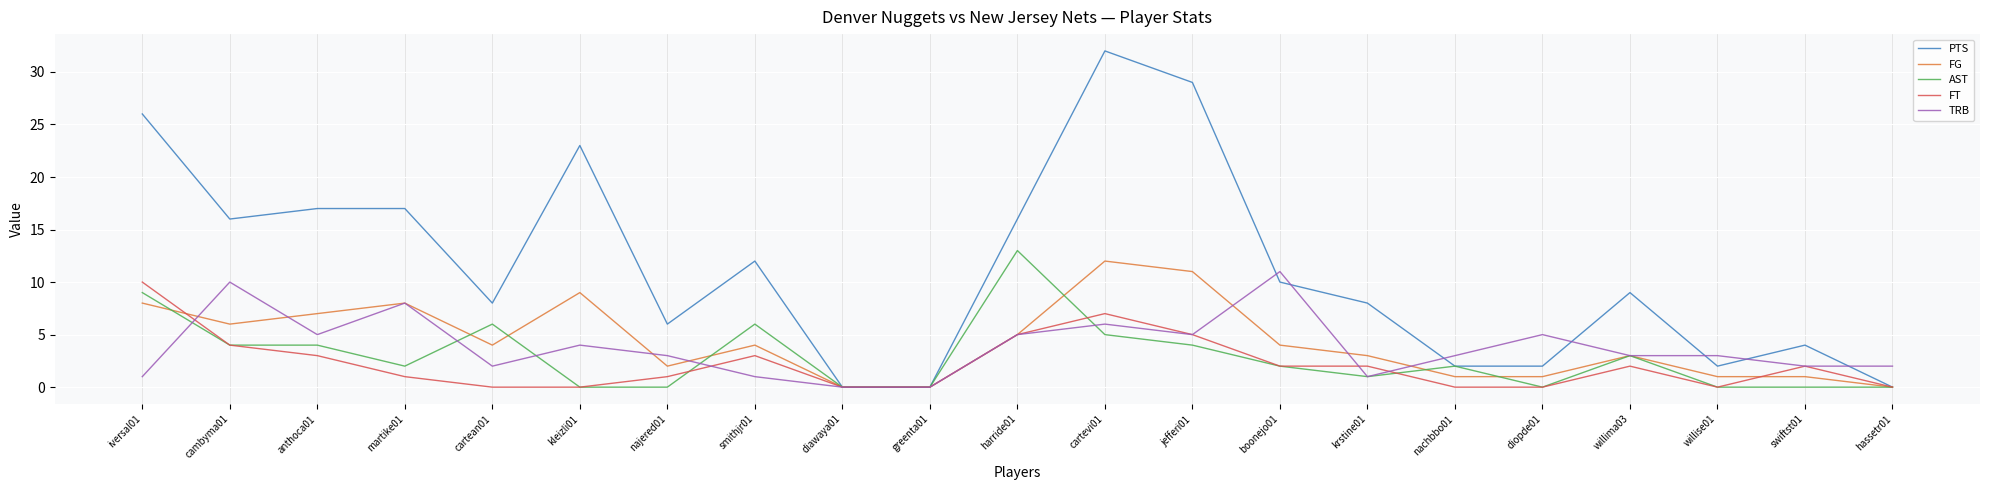

What is the sum of all FG values?

90